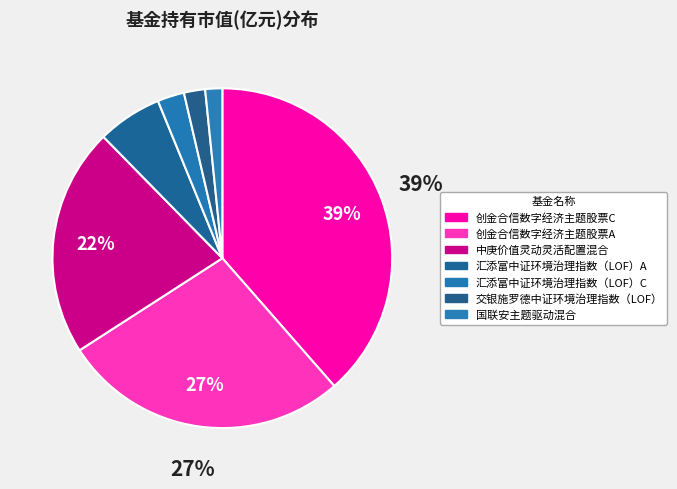

How many segments does this pie chart have?

7